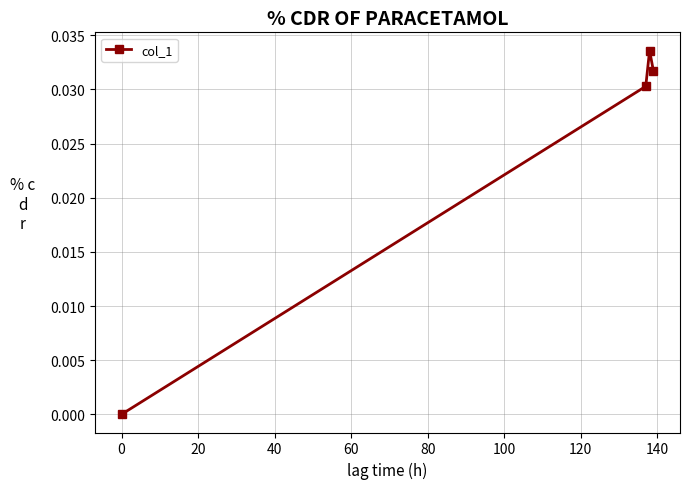

How many interior local peaks (higher than both neighbors) does the data have?

1